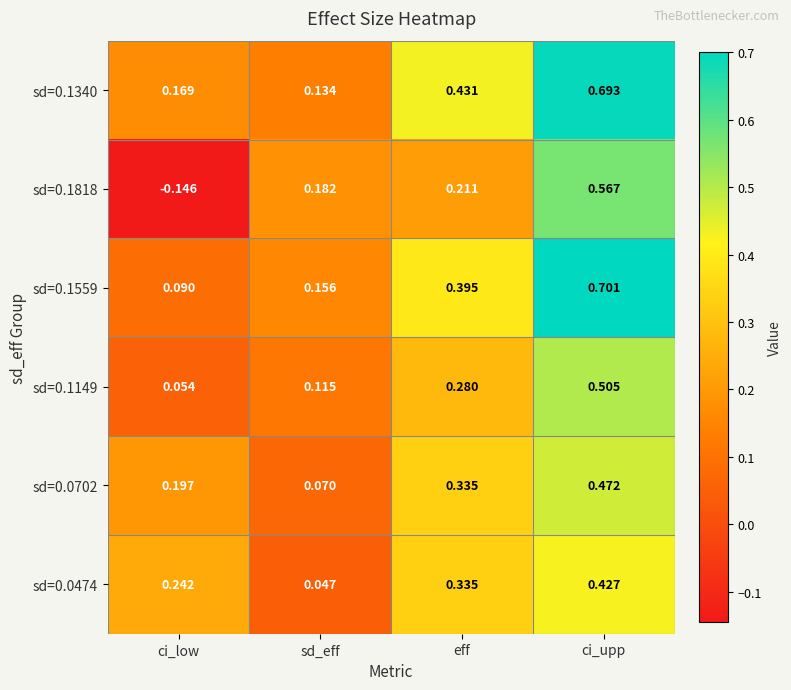

At how many categories does at least one series exceed 0?

4